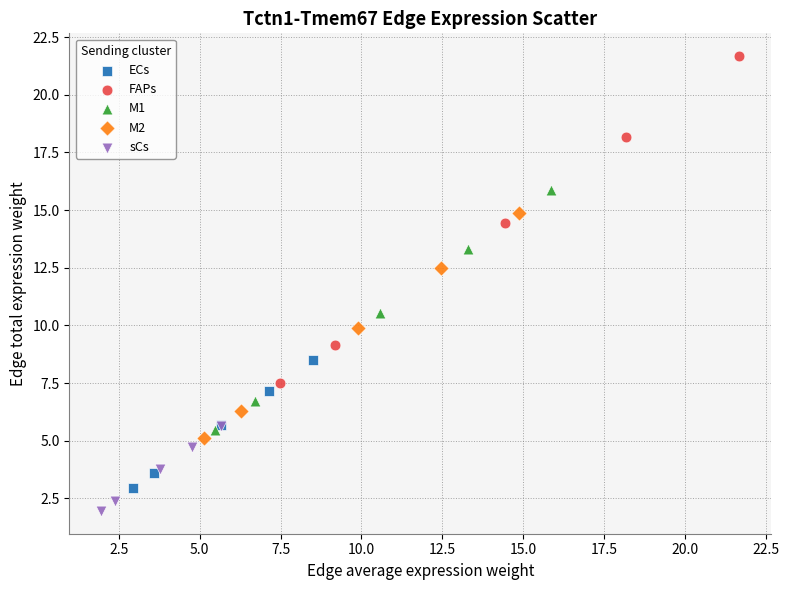

Which series has the widest spread of Y values?

FAPs